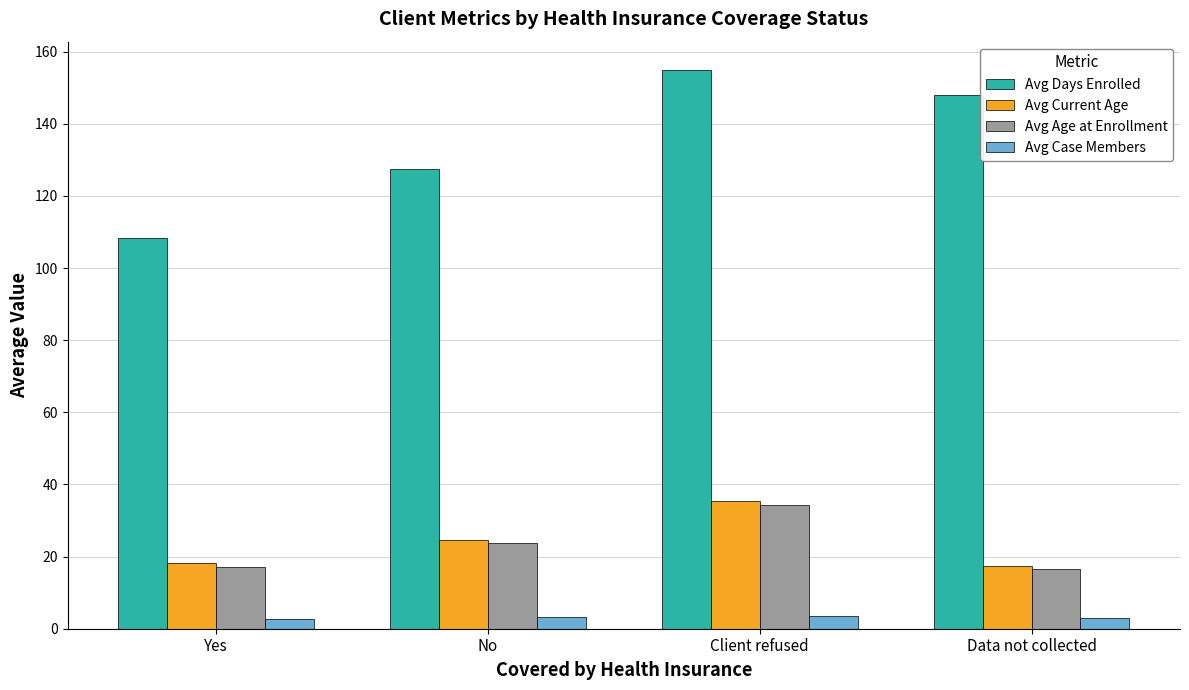

The value of Avg Age at Enrollment at Client refused is 34.2. True or false?

True